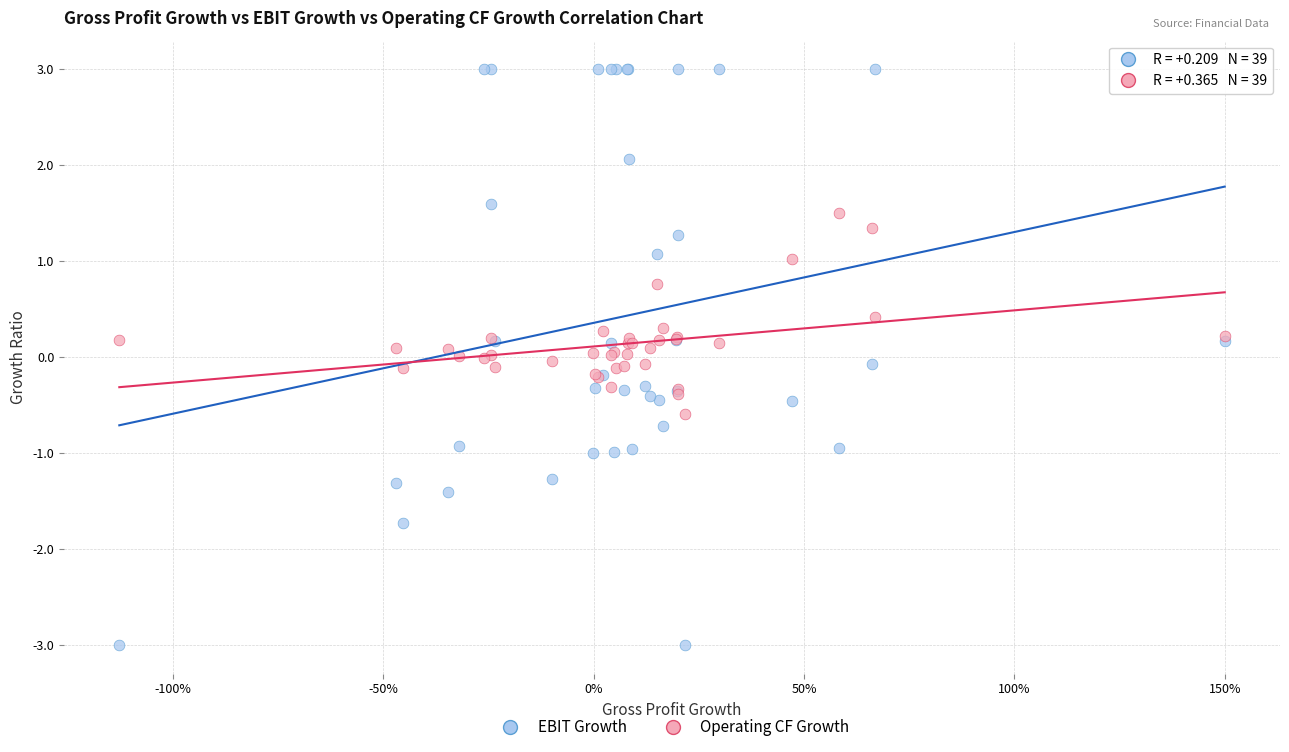

Which series reaches the minimum Y coordinate?

EBIT Growth